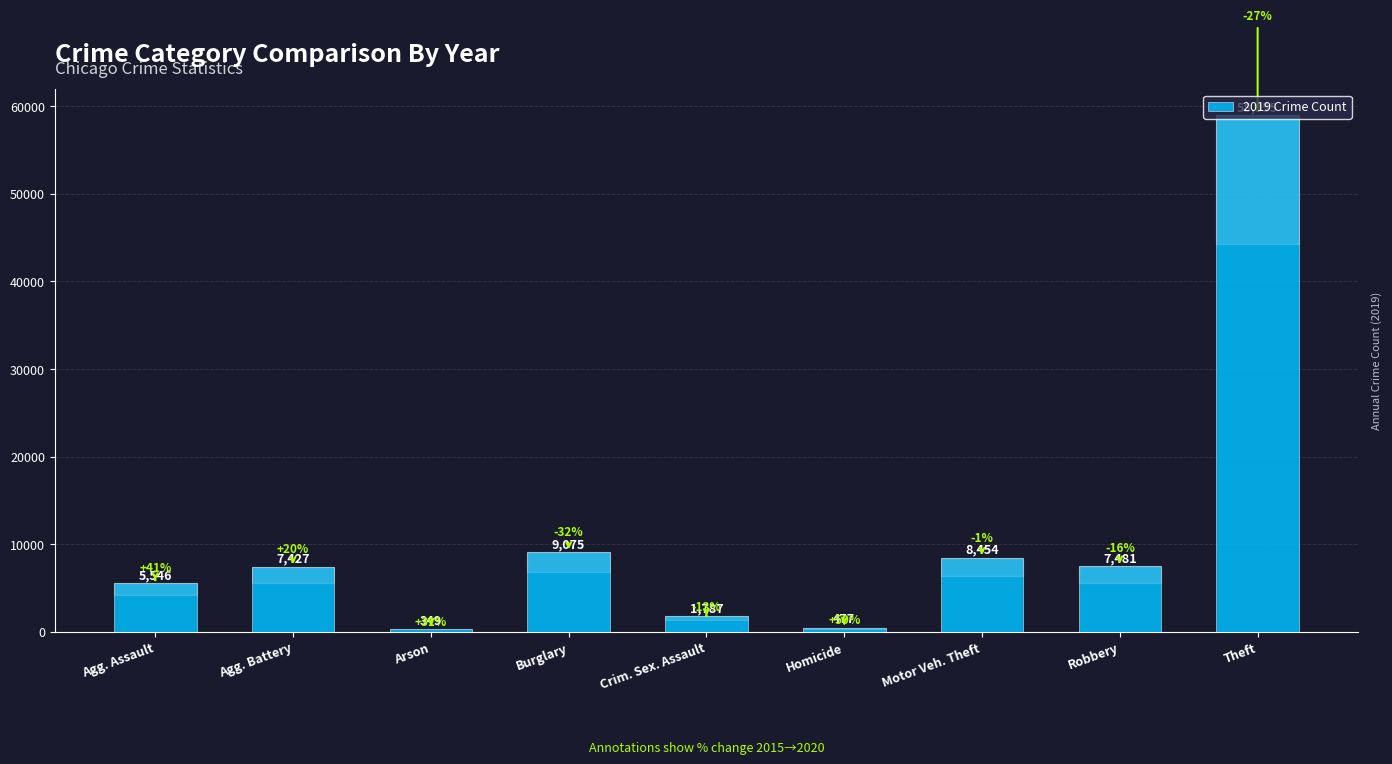

What is the difference between the values at Homicide and Agg. Assault?

5069